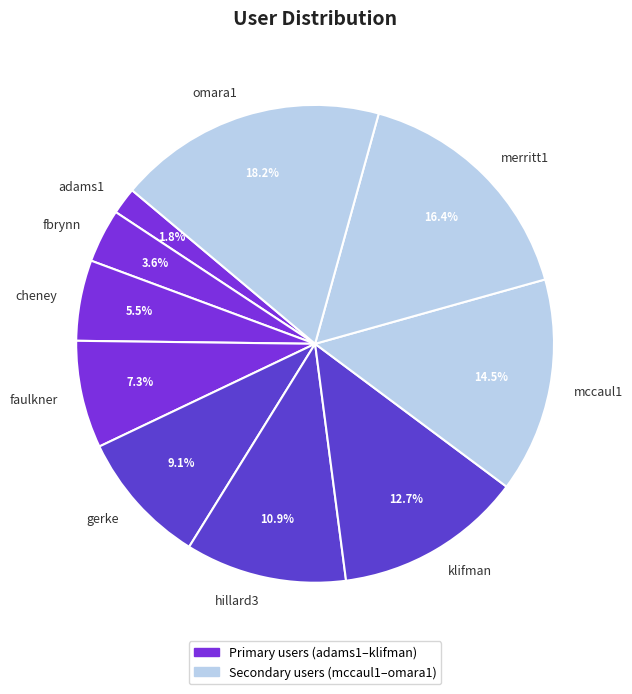

Count the number of slices in the pie.

10